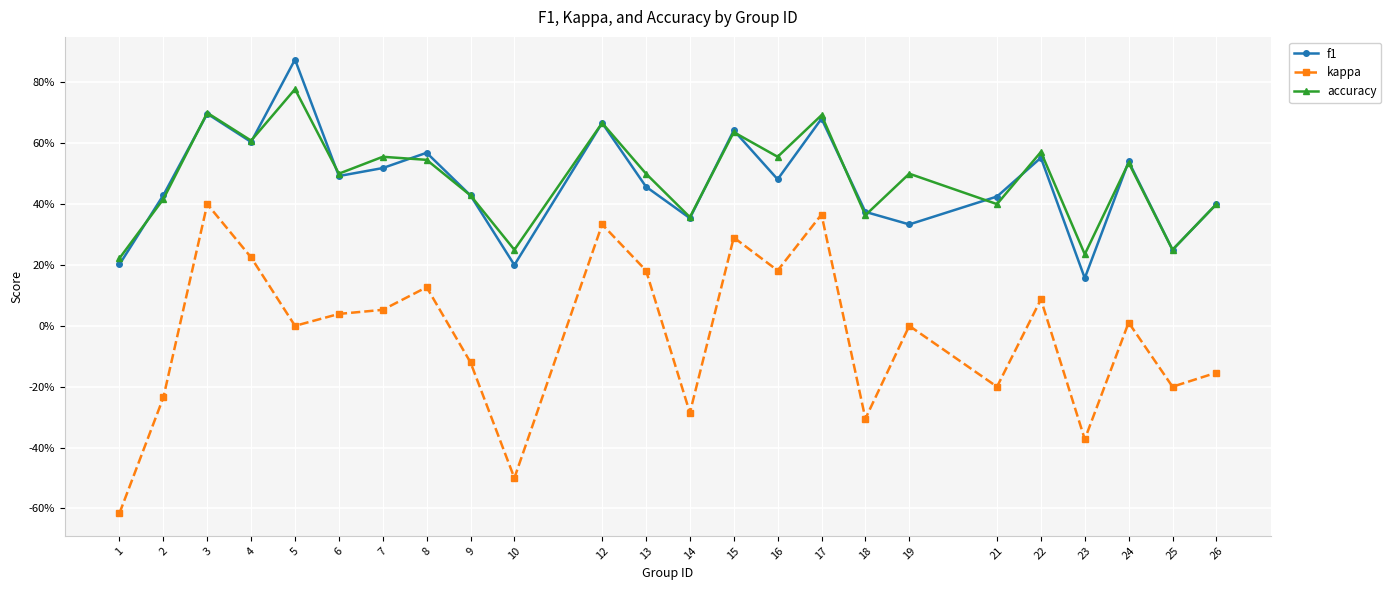

Which series has the largest total across all categories?

accuracy